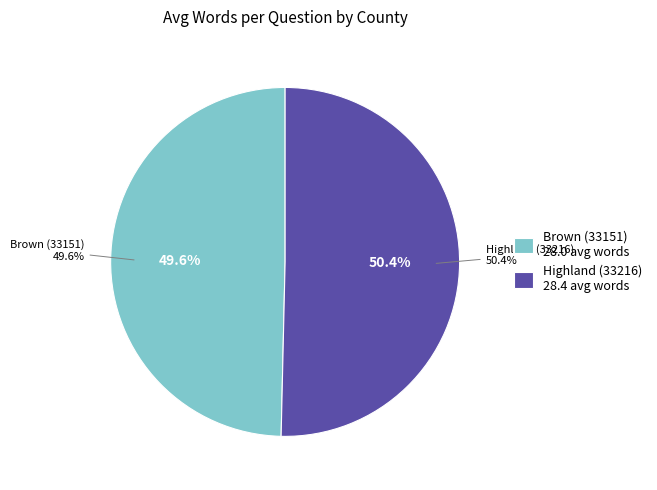

How much of the chart is everything except Brown (33151)?

50.4%